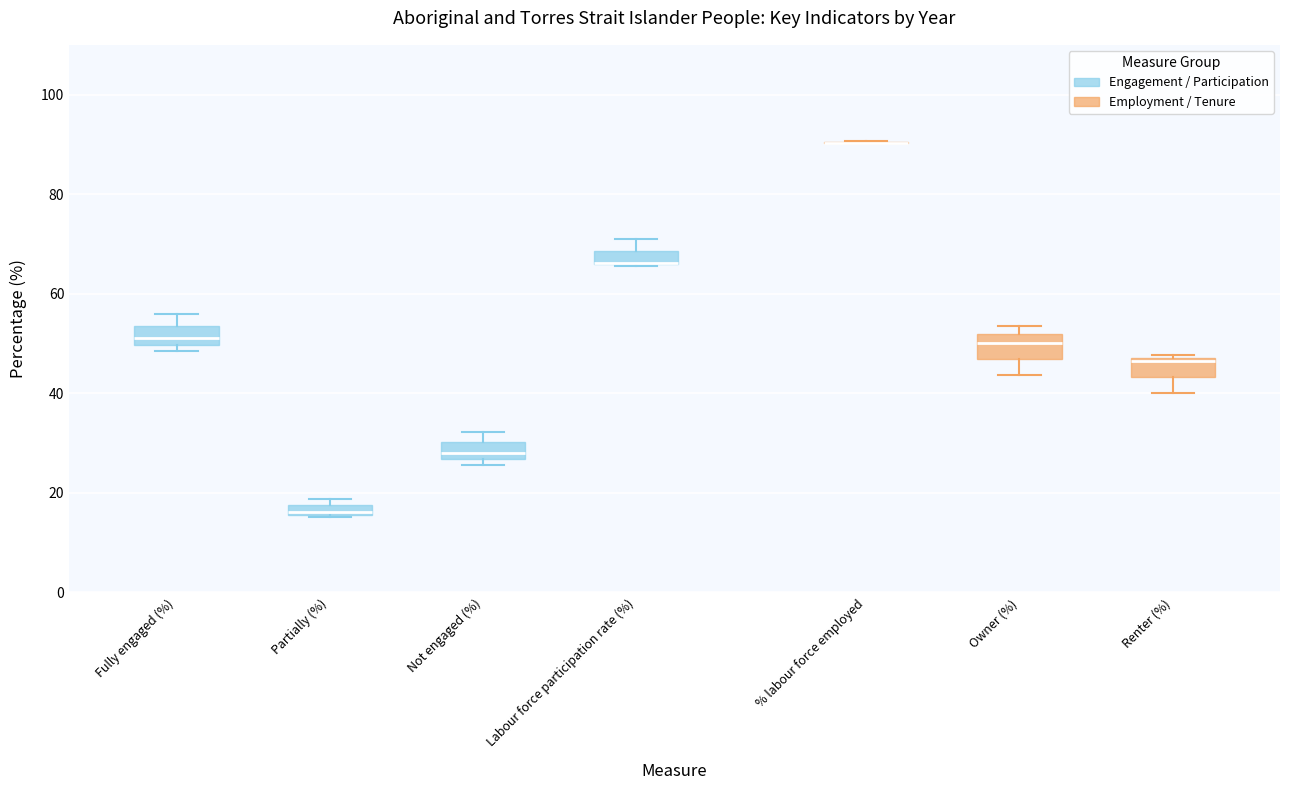

Where is the upper edge of the box for Labour force participation rate (%) on the y-axis? The values are not printed on the chart, so give them approximately, as read against the axis.

68